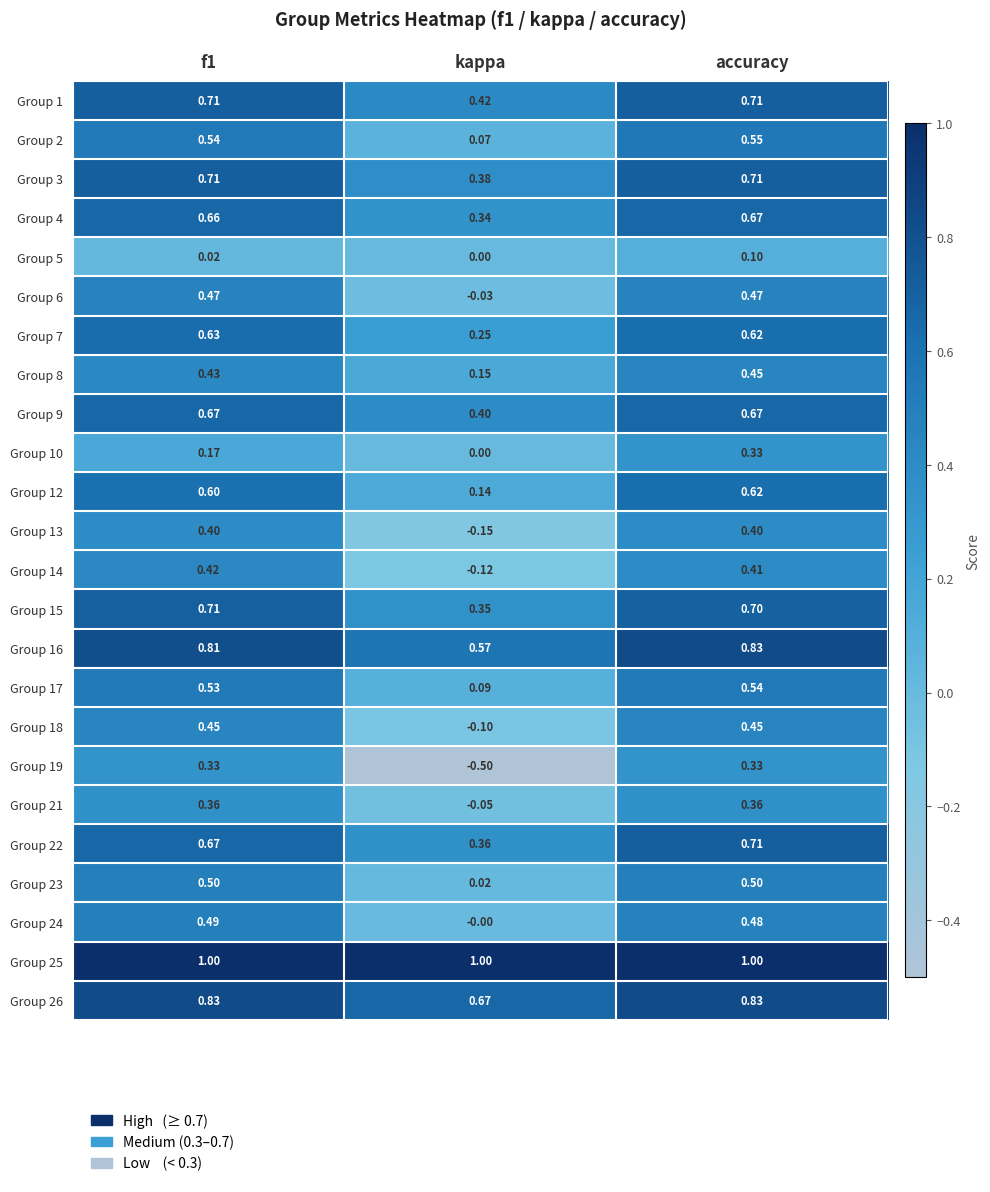

At which category is the sum across all series the highest?

accuracy